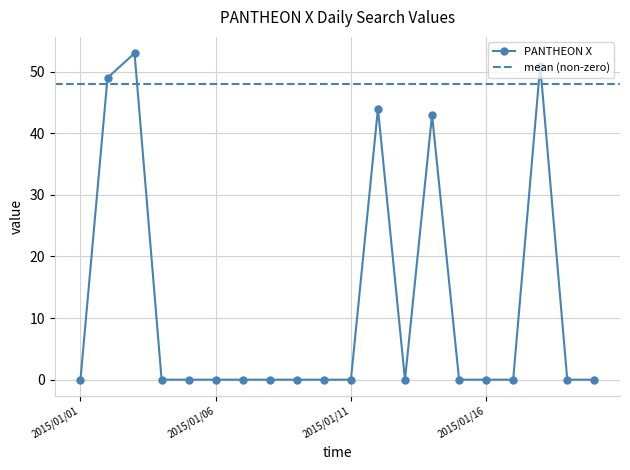

Which category has the highest value across all series?

2015/01/03